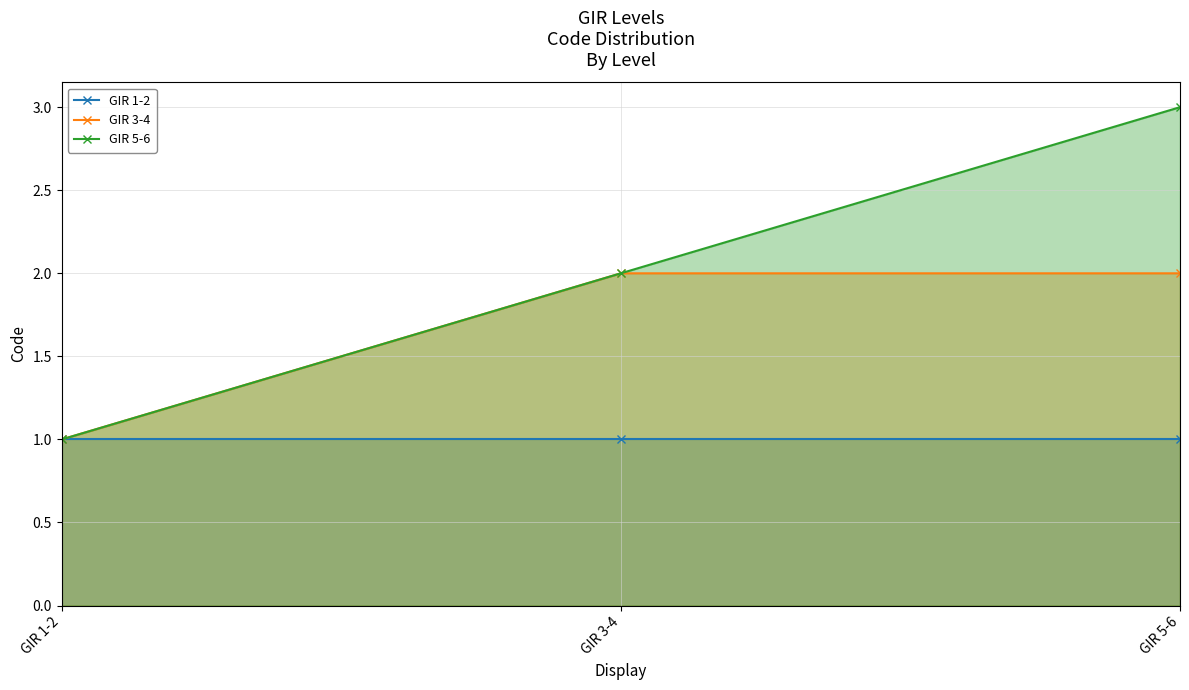

Where is GIR 1-2 nearest to the value 1?

GIR 1-2